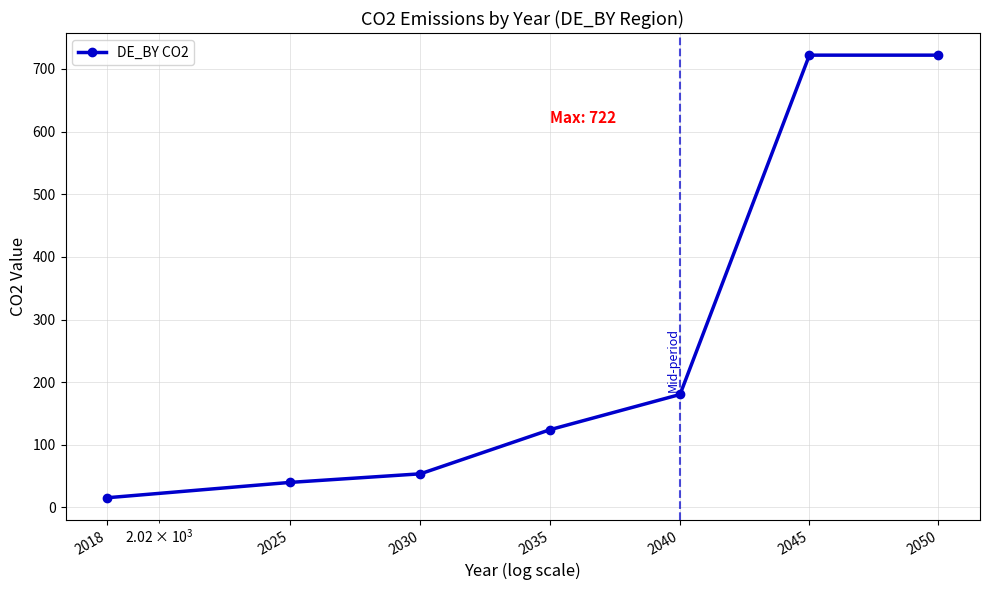

What is the minimum value shown in the chart?

15.6